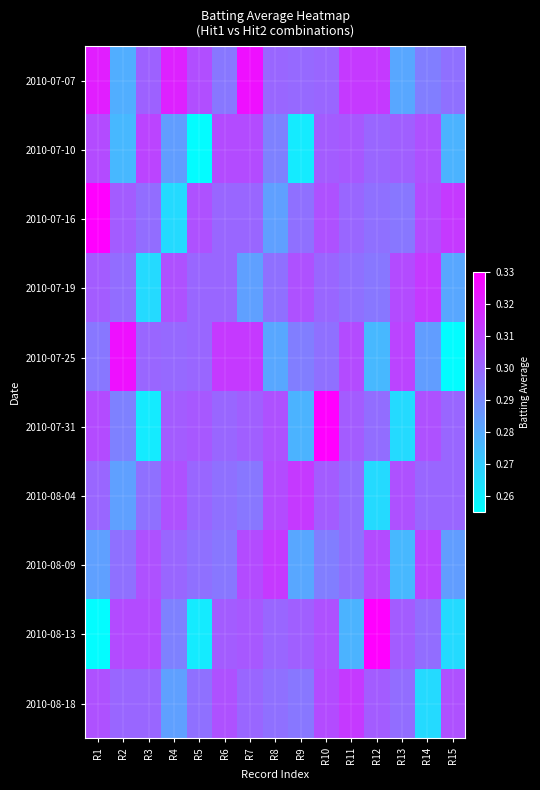

Reading right to left, list all the values displayed in this chart.

2010-07-07: R15=0.3	R14=0.3	R13=0.3	R12=0.3	R11=0.3	R10=0.3	R9=0.3	R8=0.3	R7=0.3	R6=0.3	R5=0.3	R4=0.3	R3=0.3	R2=0.3	R1=0.3
2010-07-10: R15=0.3	R14=0.3	R13=0.3	R12=0.3	R11=0.3	R10=0.3	R9=0.3	R8=0.3	R7=0.3	R6=0.3	R5=0.3	R4=0.3	R3=0.3	R2=0.3	R1=0.3
2010-07-16: R15=0.3	R14=0.3	R13=0.3	R12=0.3	R11=0.3	R10=0.3	R9=0.3	R8=0.3	R7=0.3	R6=0.3	R5=0.3	R4=0.3	R3=0.3	R2=0.3	R1=0.3
2010-07-19: R15=0.3	R14=0.3	R13=0.3	R12=0.3	R11=0.3	R10=0.3	R9=0.3	R8=0.3	R7=0.3	R6=0.3	R5=0.3	R4=0.3	R3=0.3	R2=0.3	R1=0.3
2010-07-25: R15=0.3	R14=0.3	R13=0.3	R12=0.3	R11=0.3	R10=0.3	R9=0.3	R8=0.3	R7=0.3	R6=0.3	R5=0.3	R4=0.3	R3=0.3	R2=0.3	R1=0.3
2010-07-31: R15=0.3	R14=0.3	R13=0.3	R12=0.3	R11=0.3	R10=0.3	R9=0.3	R8=0.3	R7=0.3	R6=0.3	R5=0.3	R4=0.3	R3=0.3	R2=0.3	R1=0.3
2010-08-04: R15=0.3	R14=0.3	R13=0.3	R12=0.3	R11=0.3	R10=0.3	R9=0.3	R8=0.3	R7=0.3	R6=0.3	R5=0.3	R4=0.3	R3=0.3	R2=0.3	R1=0.3
2010-08-09: R15=0.3	R14=0.3	R13=0.3	R12=0.3	R11=0.3	R10=0.3	R9=0.3	R8=0.3	R7=0.3	R6=0.3	R5=0.3	R4=0.3	R3=0.3	R2=0.3	R1=0.3
2010-08-13: R15=0.3	R14=0.3	R13=0.3	R12=0.3	R11=0.3	R10=0.3	R9=0.3	R8=0.3	R7=0.3	R6=0.3	R5=0.3	R4=0.3	R3=0.3	R2=0.3	R1=0.3
2010-08-18: R15=0.3	R14=0.3	R13=0.3	R12=0.3	R11=0.3	R10=0.3	R9=0.3	R8=0.3	R7=0.3	R6=0.3	R5=0.3	R4=0.3	R3=0.3	R2=0.3	R1=0.3